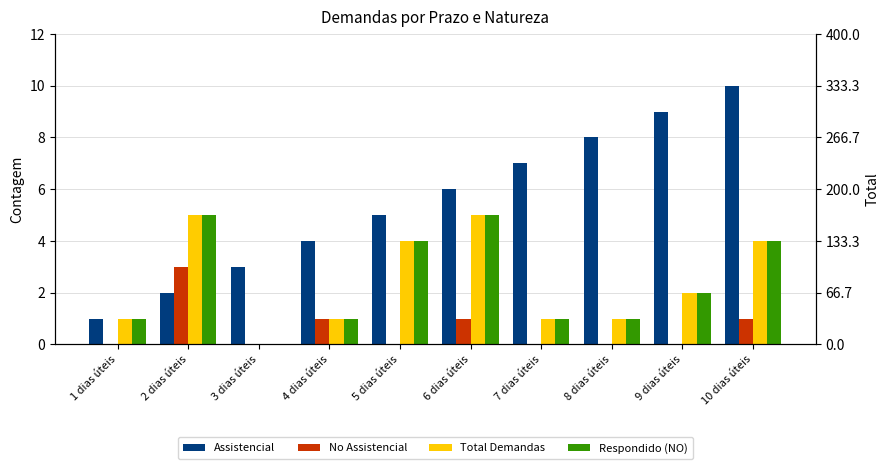

How many values in the Total Demandas series are below 2?

5